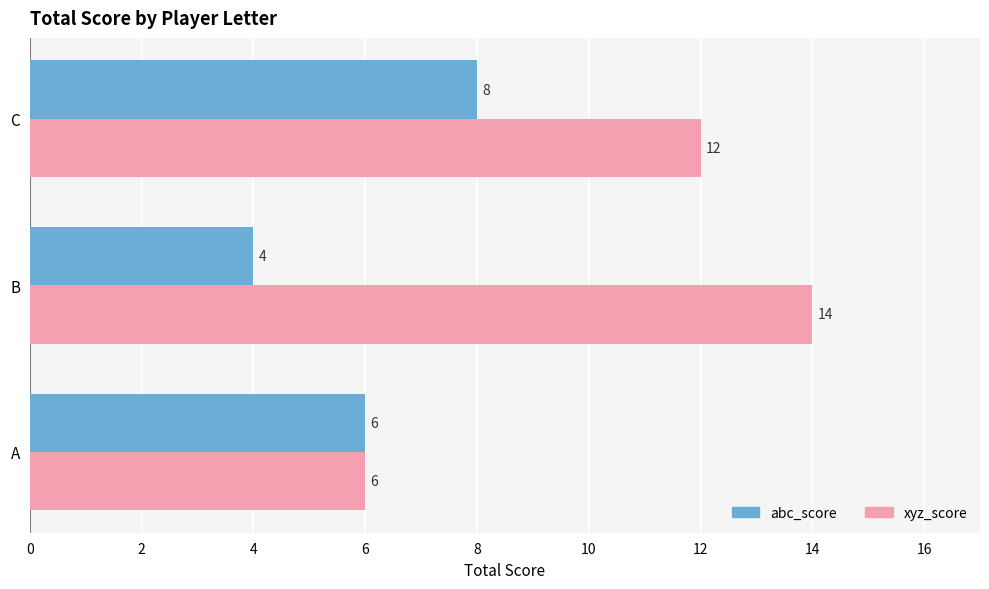

Rank the series at B from lowest to highest value.

abc_score, xyz_score